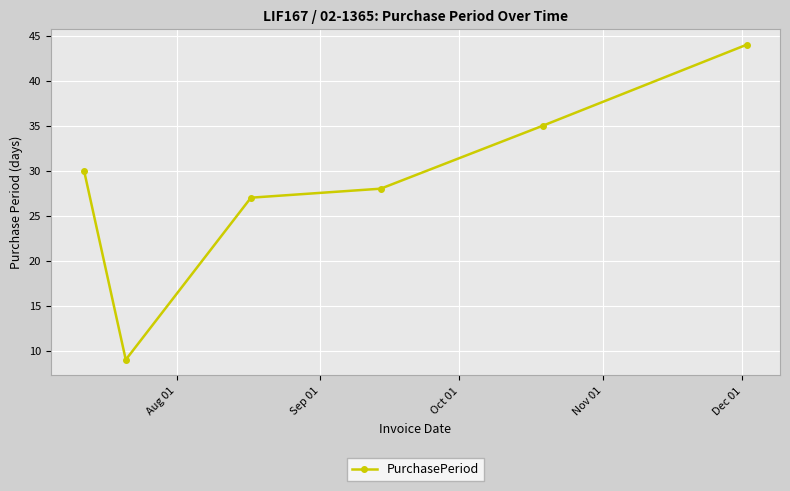

What is the smallest value displayed?

9